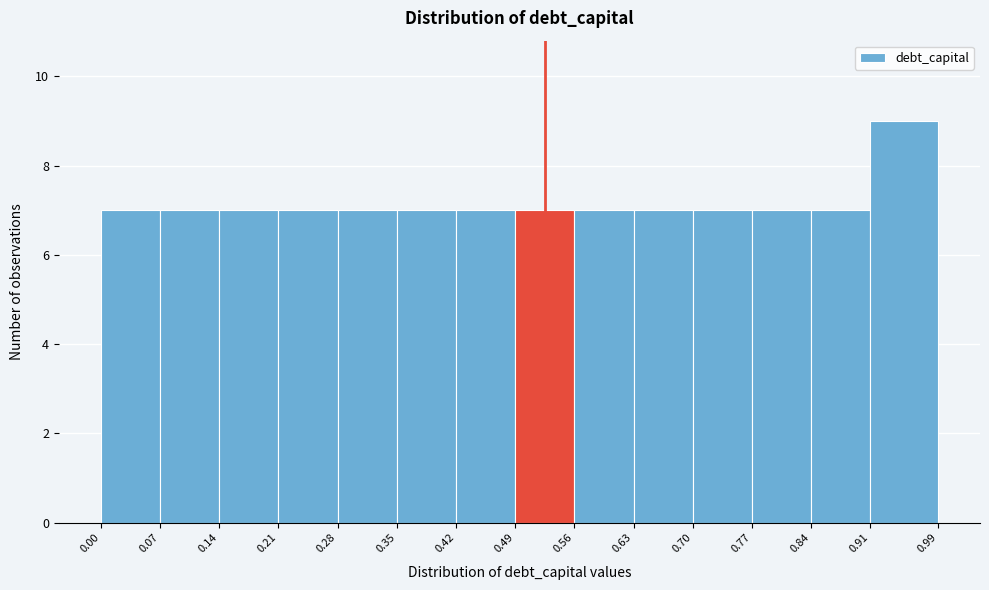

How tall is the bar that spans 0.35 to 0.42 on the x-axis? The values are not printed on the chart, so give them approximately, as read against the axis.

7